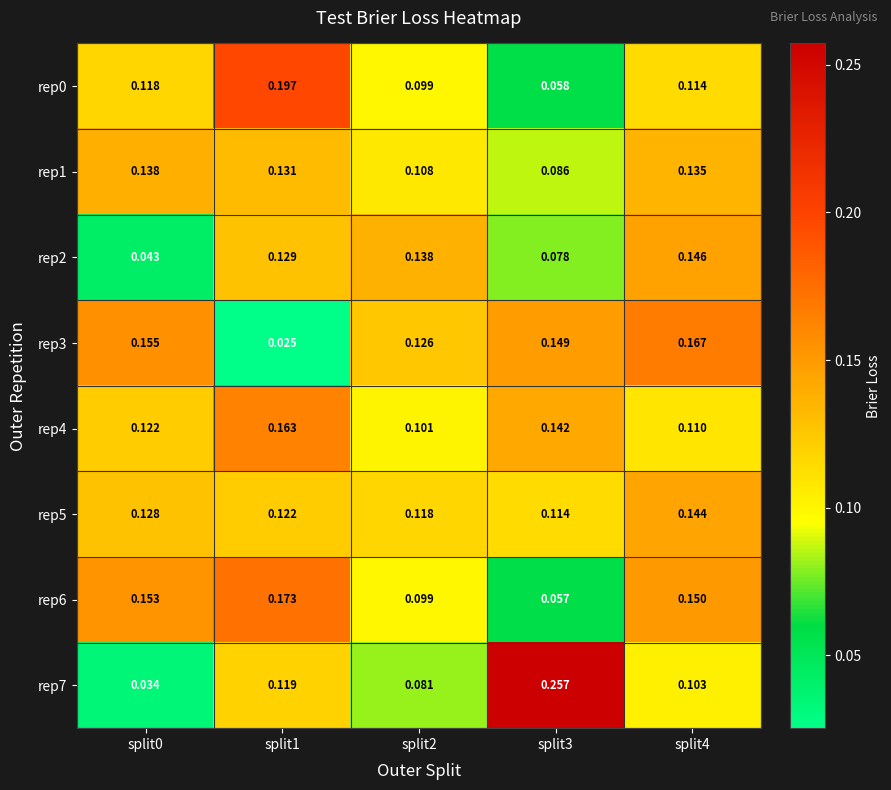

How many series are shown in this chart?

8